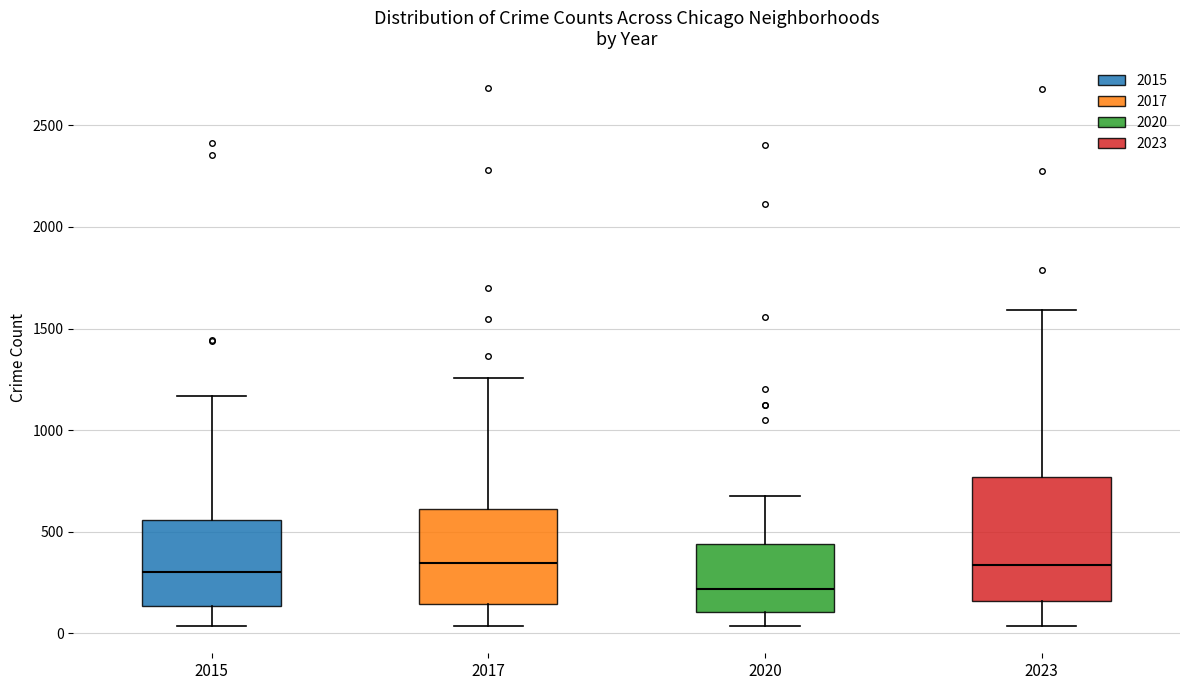

Which box has the lowest median line?

2020